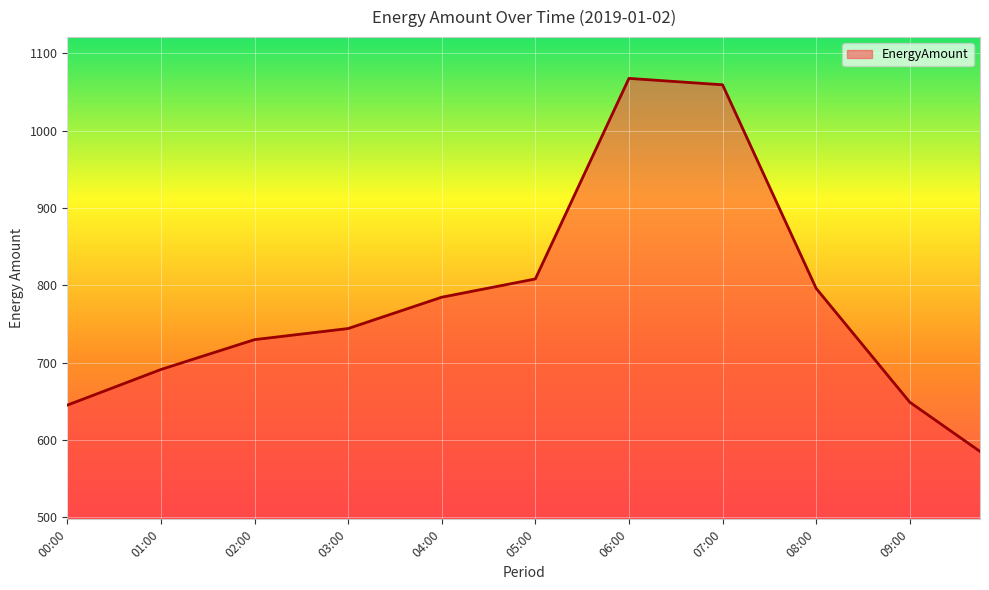

What is the difference between the second highest and second lowest values?

459.1